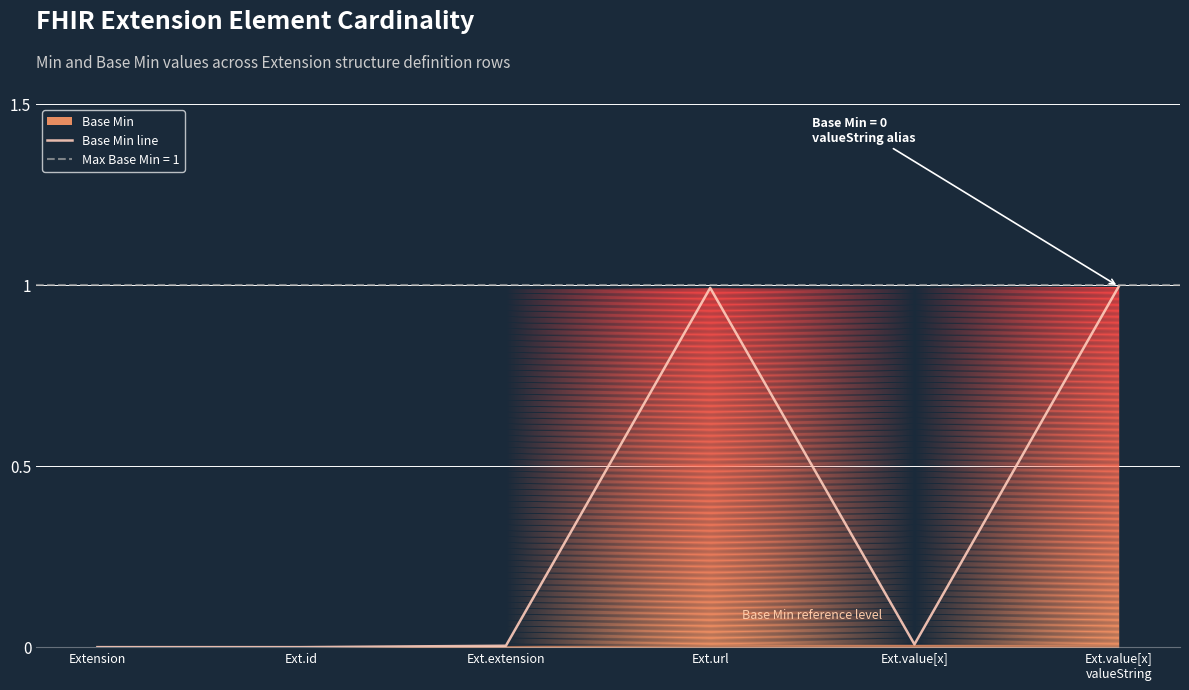

True or false: there are more than 0 points higher than both neighbors.

True